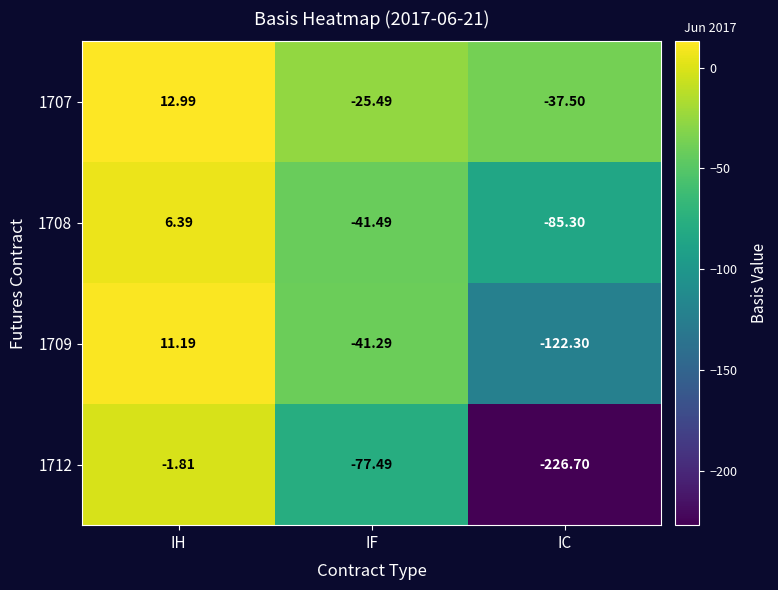

How many series are shown in this chart?

4